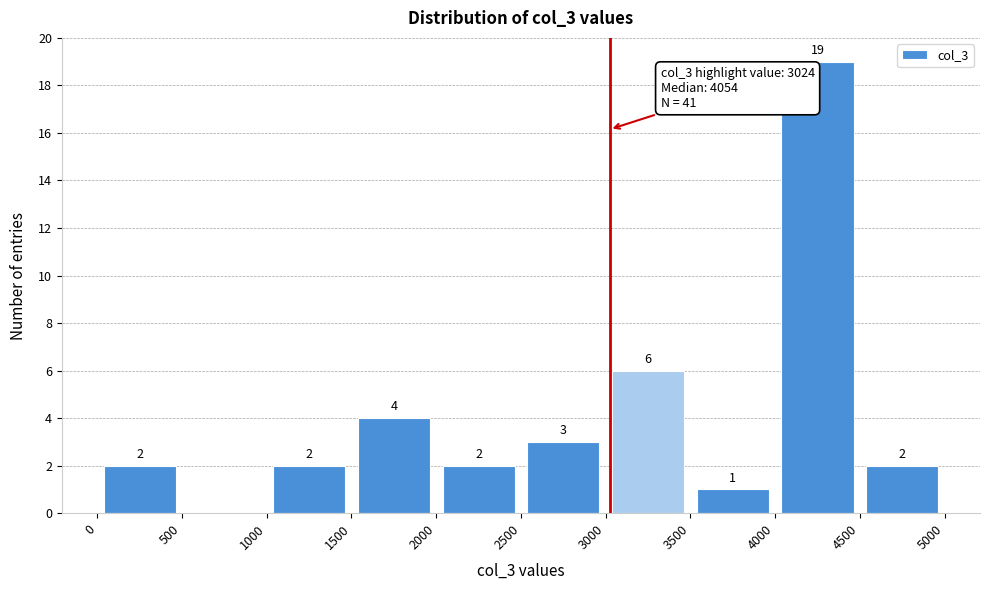

Over which range of the x-axis is the bar tallest?

4000 to 4500